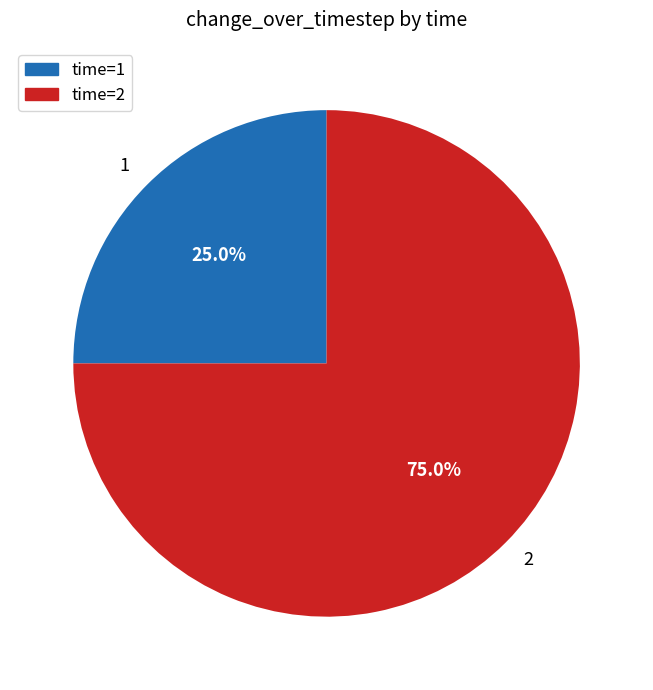

Is there a majority slice in this chart?

Yes